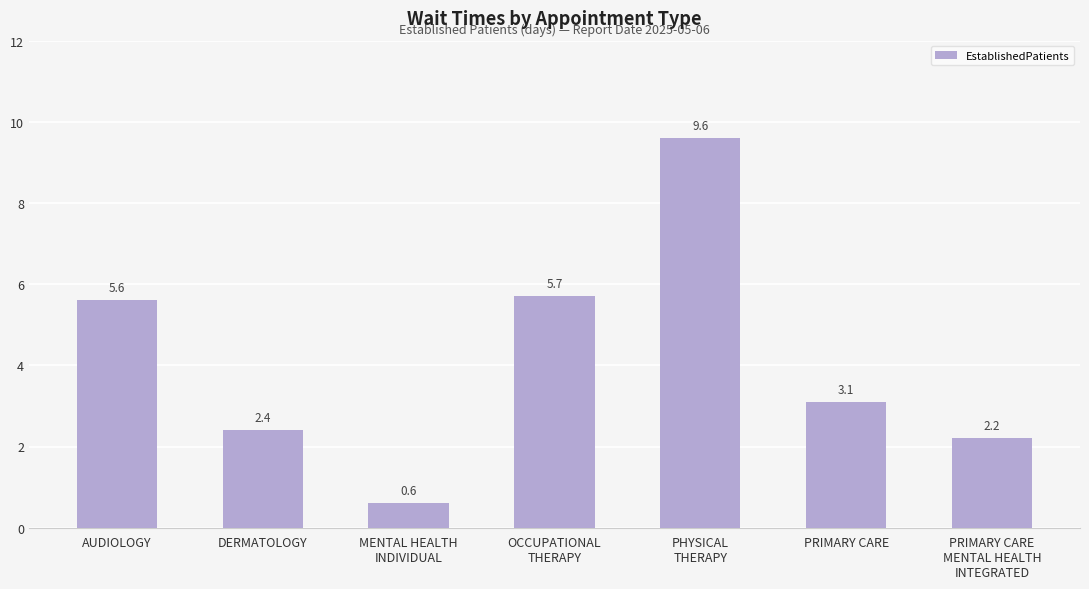

What is the change in value from AUDIOLOGY to MENTAL HEALTH
INDIVIDUAL?

-5.0